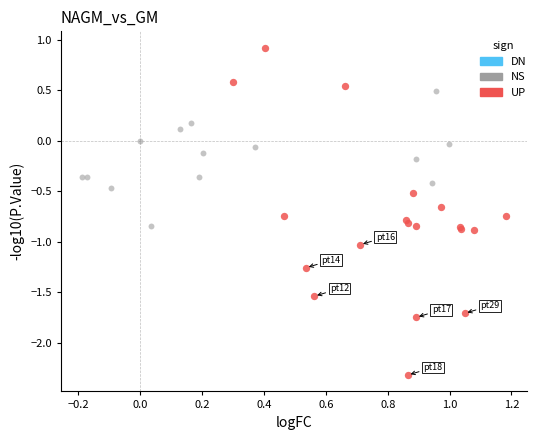

Which series has the widest spread of Y values?

UP